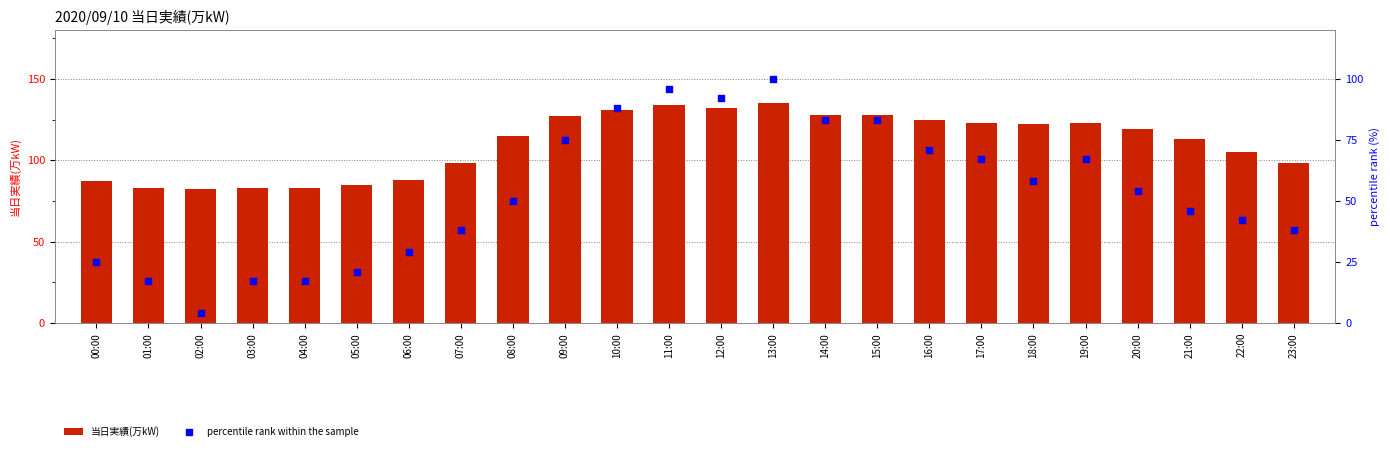

What are all the series names shown in the legend?

当日実績(万kW), percentile rank within the sample